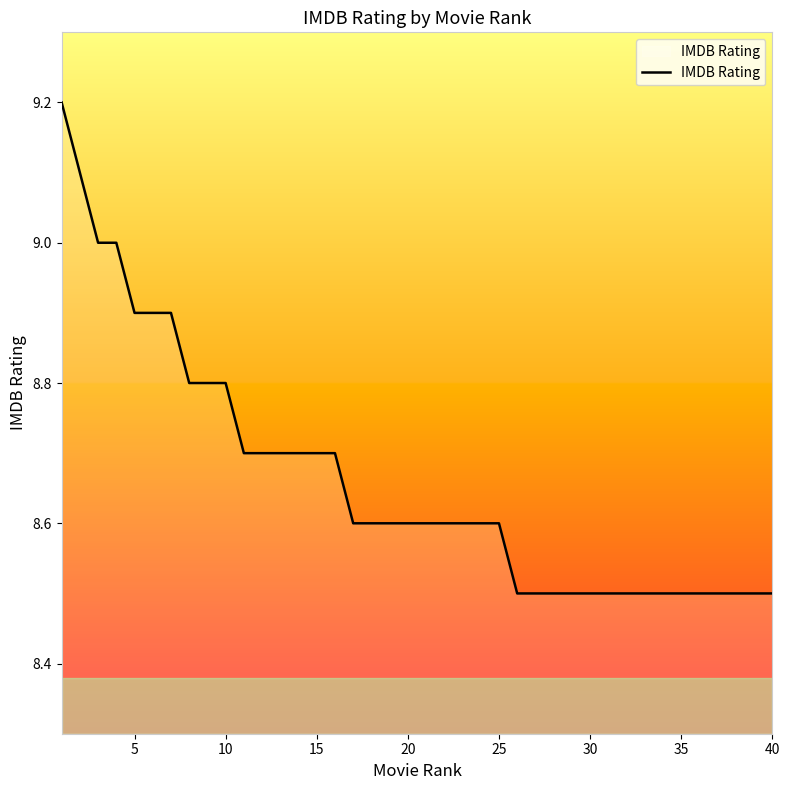

What is the smallest value displayed?

8.5